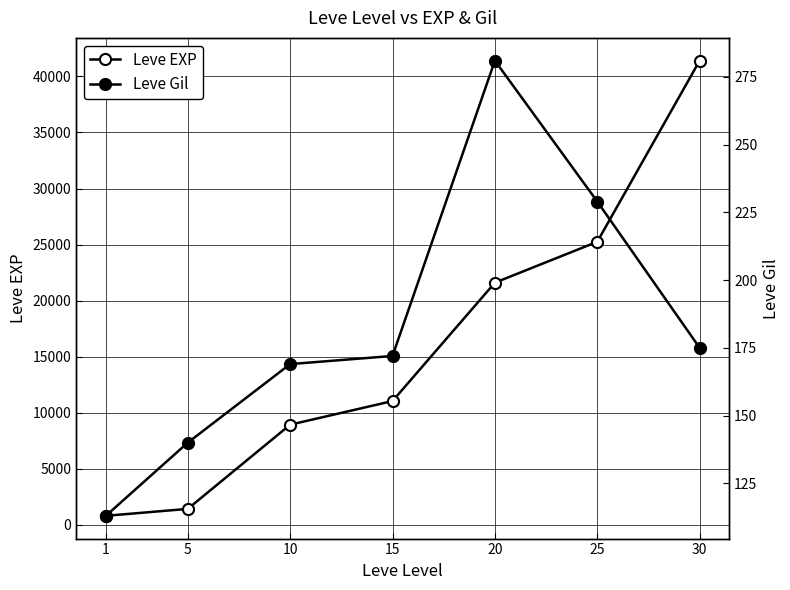

What is the difference between the maximum and minimum values in the Leve EXP series?

40610